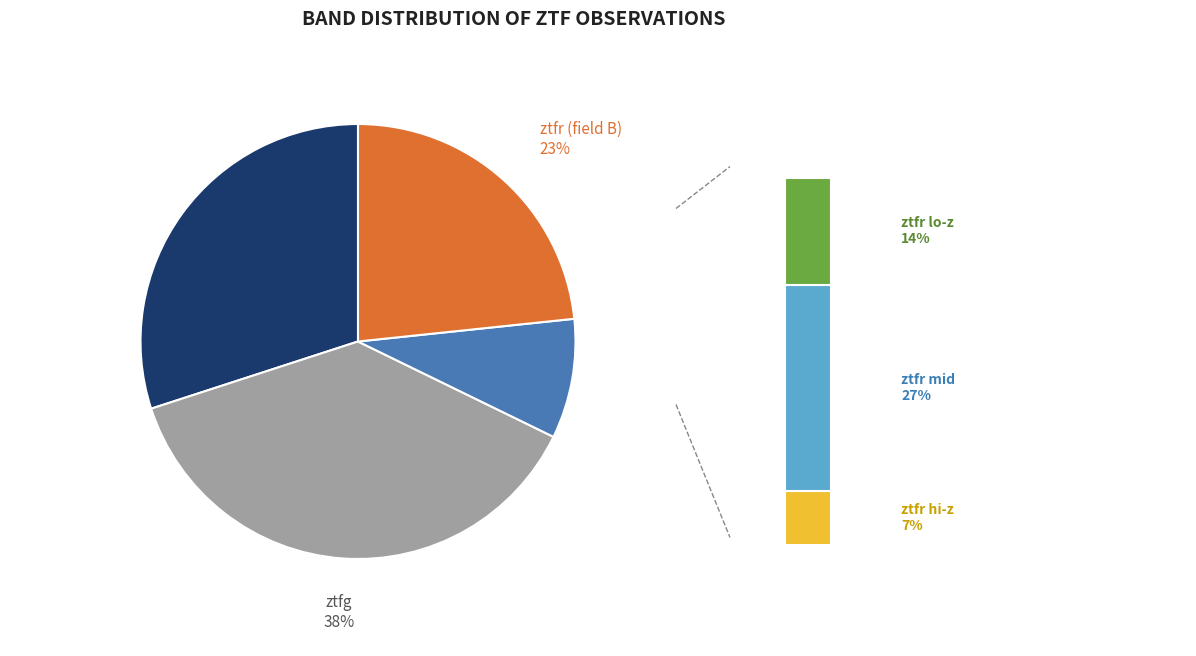

What portion of the pie excludes ztfg?

62.2%